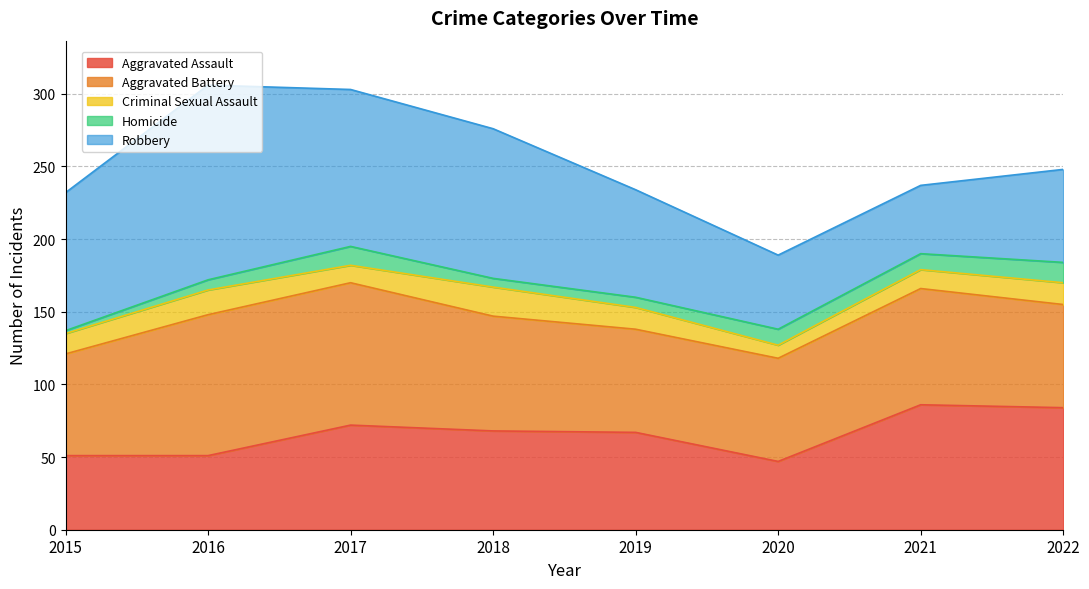

List the series in order of their peak value, lowest first.

Homicide, Criminal Sexual Assault, Aggravated Assault, Aggravated Battery, Robbery